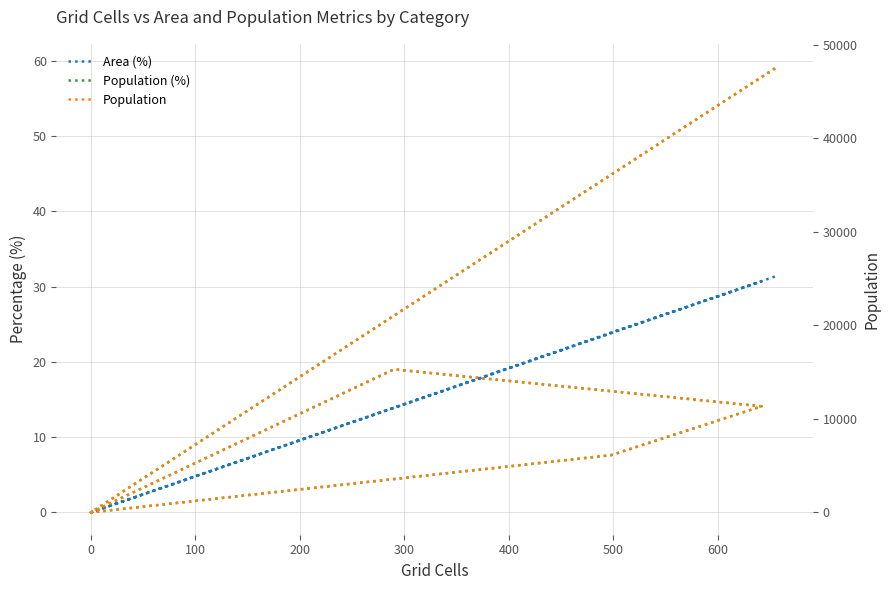

Which series has the largest total across all categories?

Population